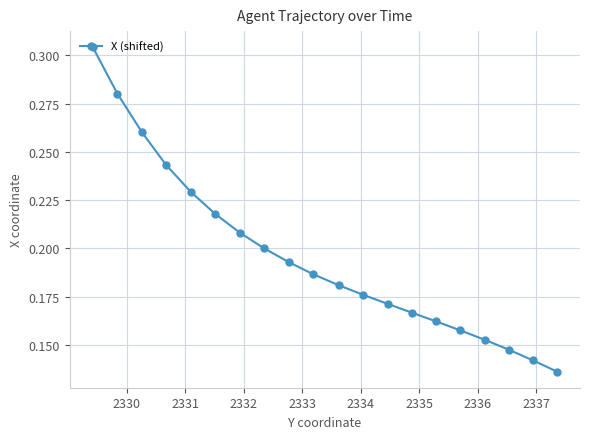

Count the values in the range 0 to 1.

20